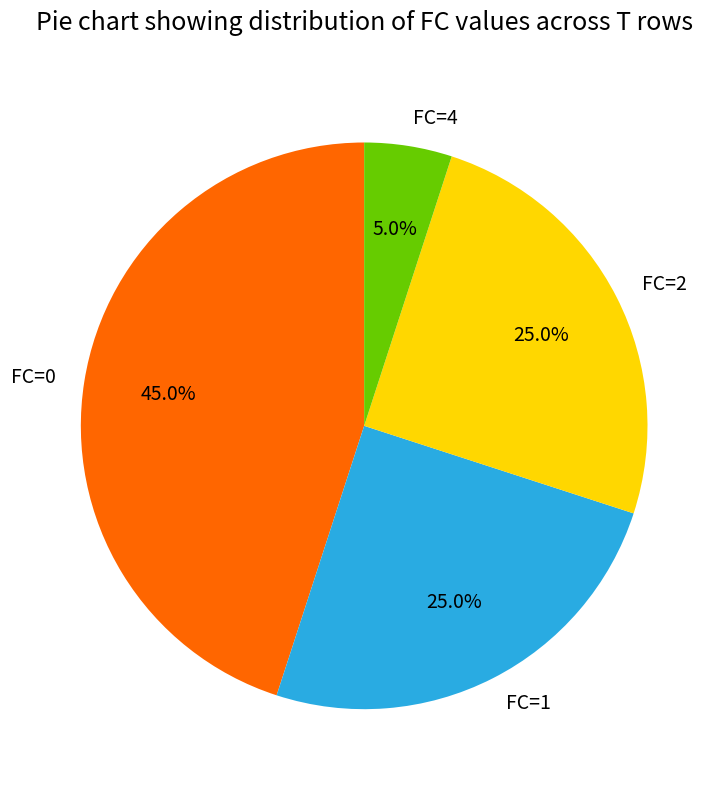

To the nearest percent, what portion does FC=4 represent?

5%